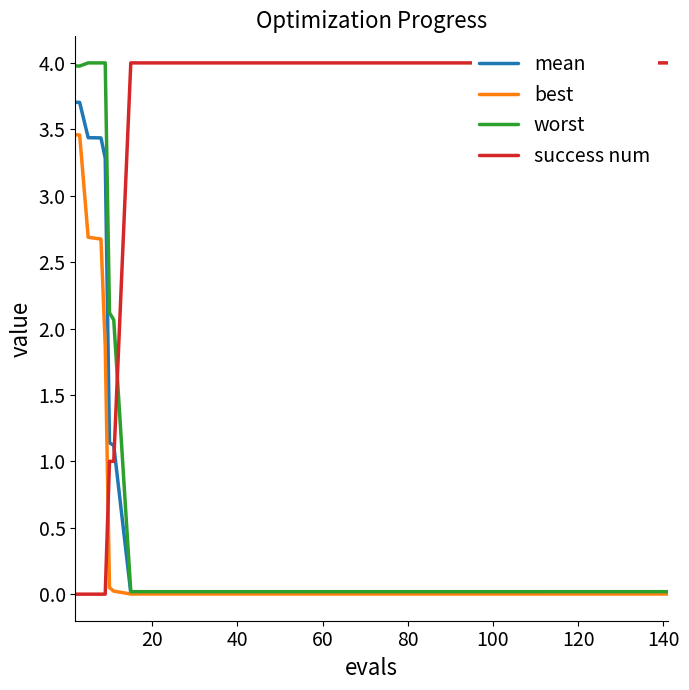

What is the greatest value displayed?

4.0